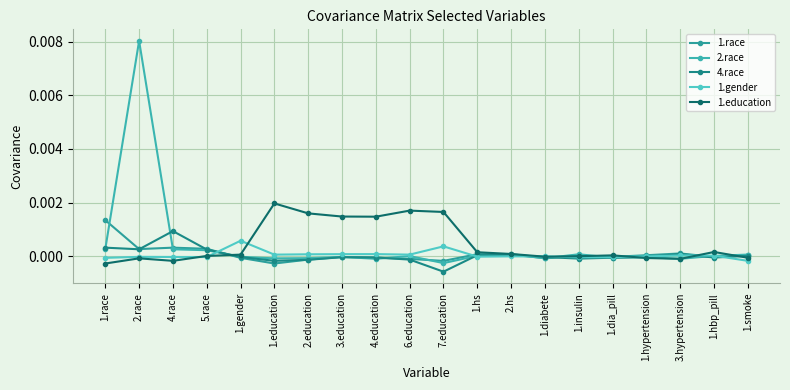

What is the label of the 16th point from the left?

1.dia_pill